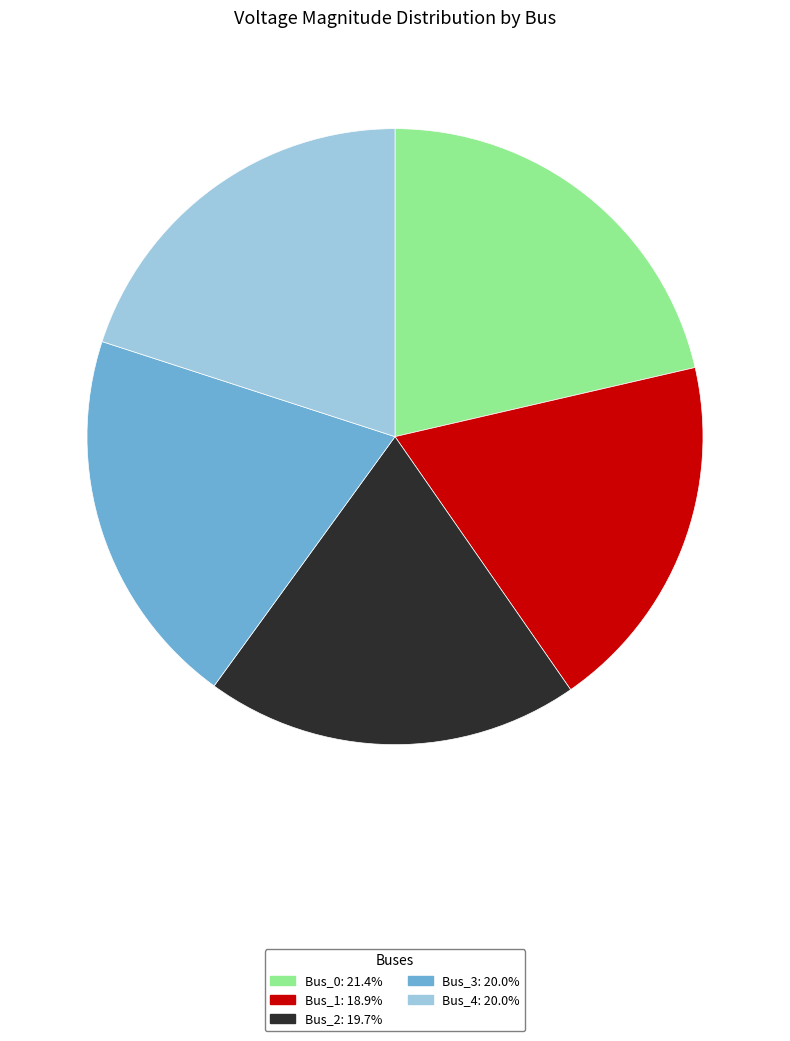

Is the sum of Bus_2: 19.7% and Bus_0: 21.4% greater than half?

No